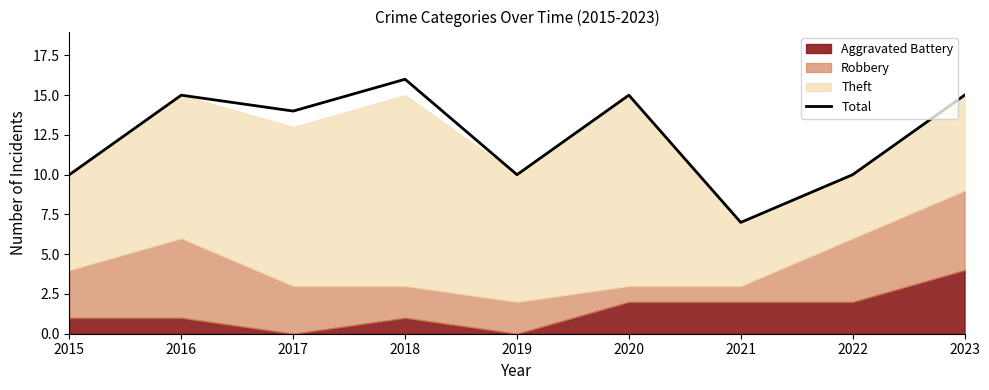

Approximately how many times larger is the value at 2022 compared to 2020?

0.7